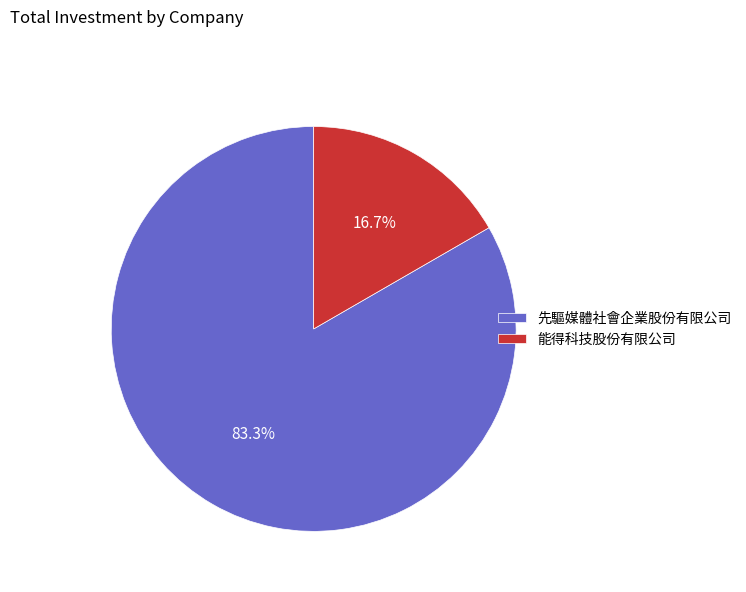

What is the ratio of the value at 能得科技股份有限公司 to the value at 先驅媒體社會企業股份有限公司?

0.2